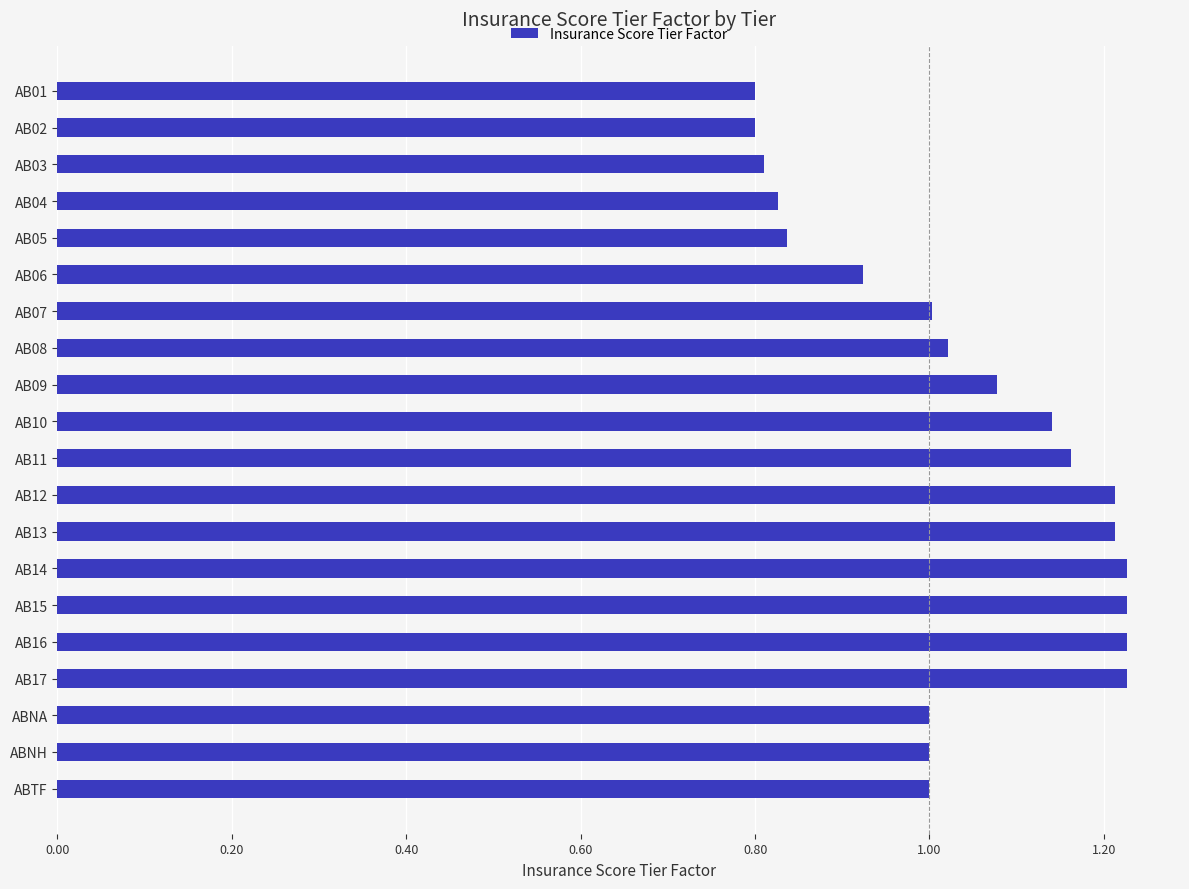

What is the difference between the maximum and second lowest values?

0.4